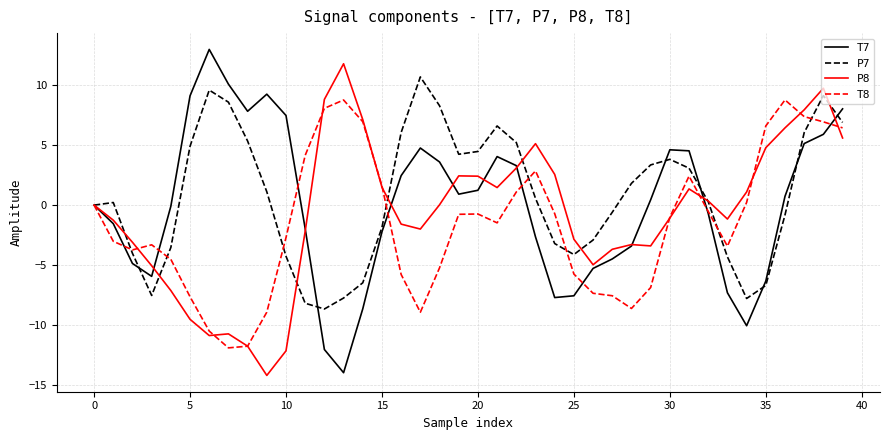

What is the lowest value of the P8 series?

-14.2